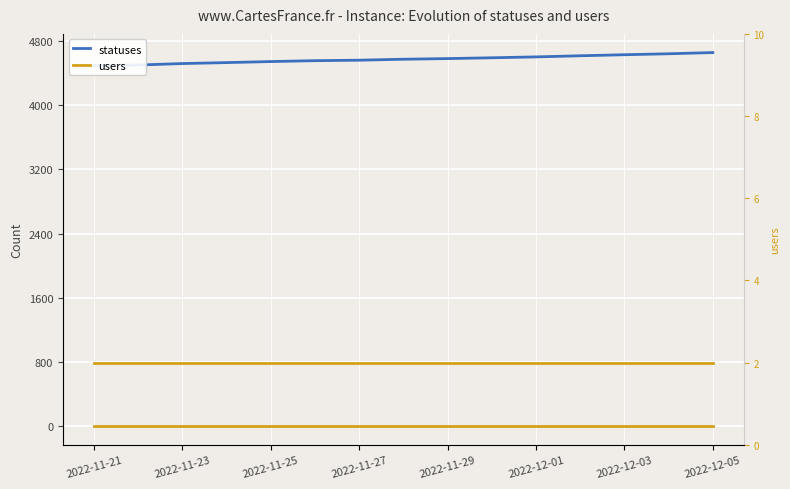

The value of statuses at 2022-11-29 is 4580. True or false?

True